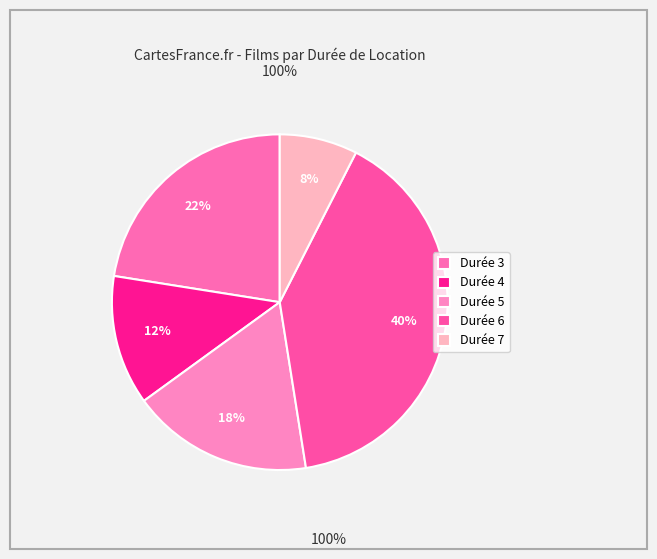

How many segments does this pie chart have?

5